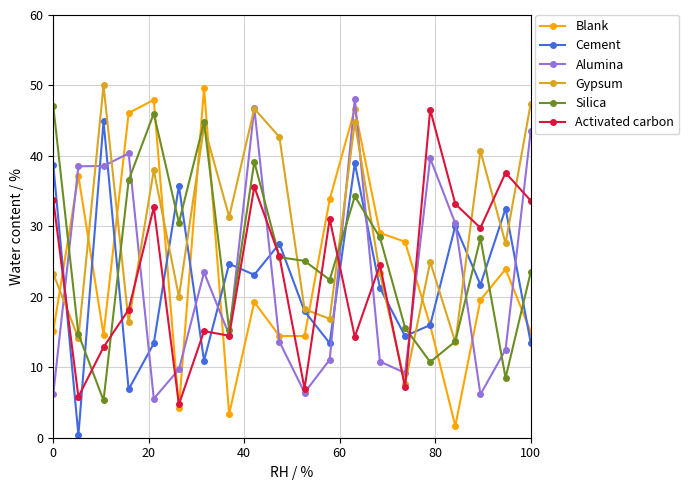

True or false: Cement and Silica cross at least once.

True